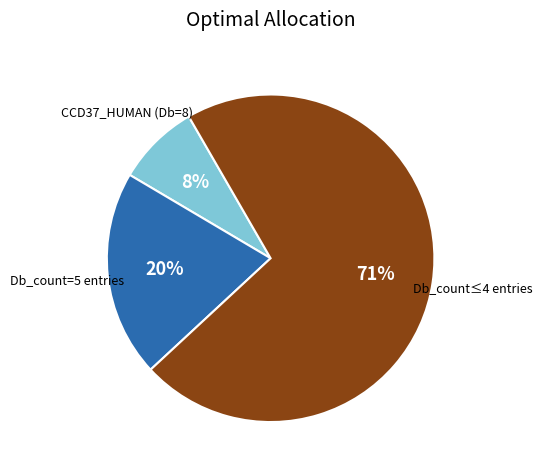

To the nearest percent, what is the average slice percentage?

33%